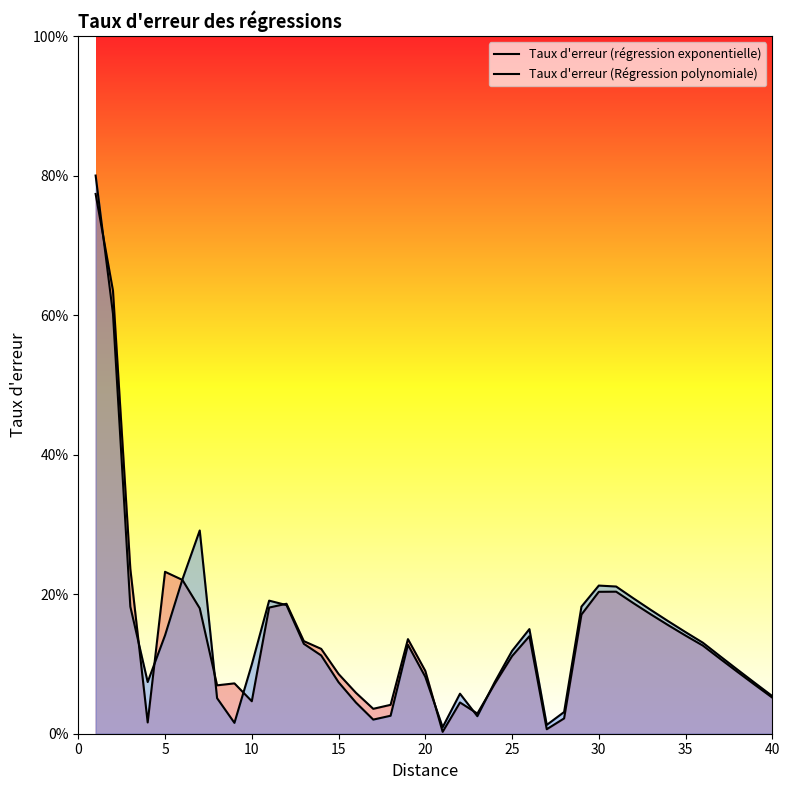

The value of Taux d'erreur (régression exponentielle) at 15 is 0.0. True or false?

False